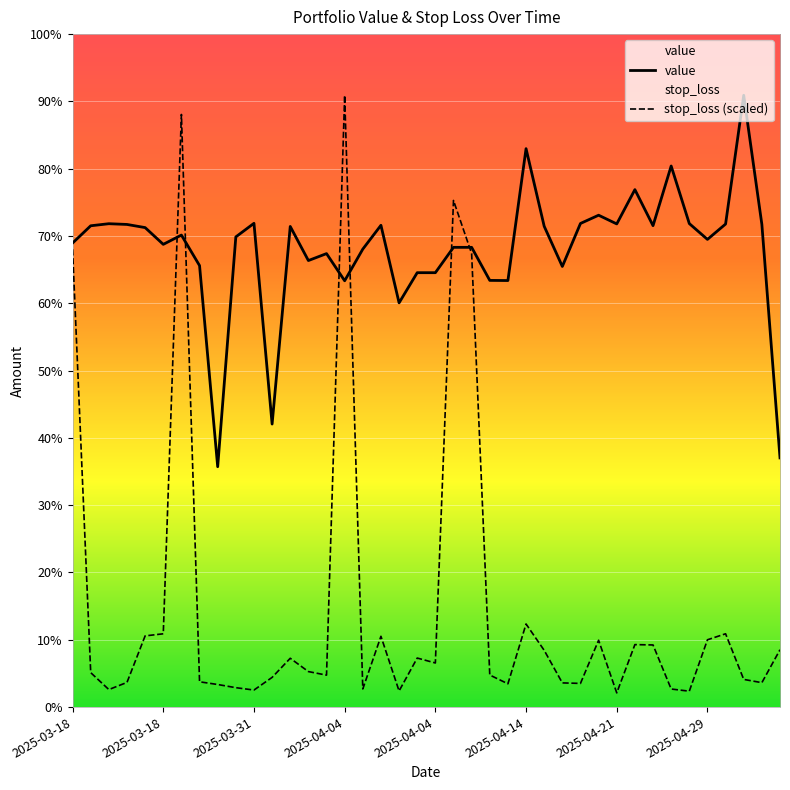

In value, how many points are higher than both neighbors (excluding endpoints)?

11